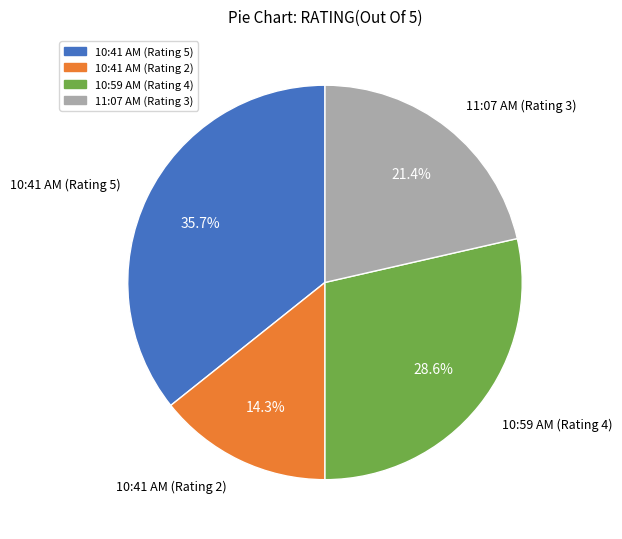

Does any single category account for the majority?

No